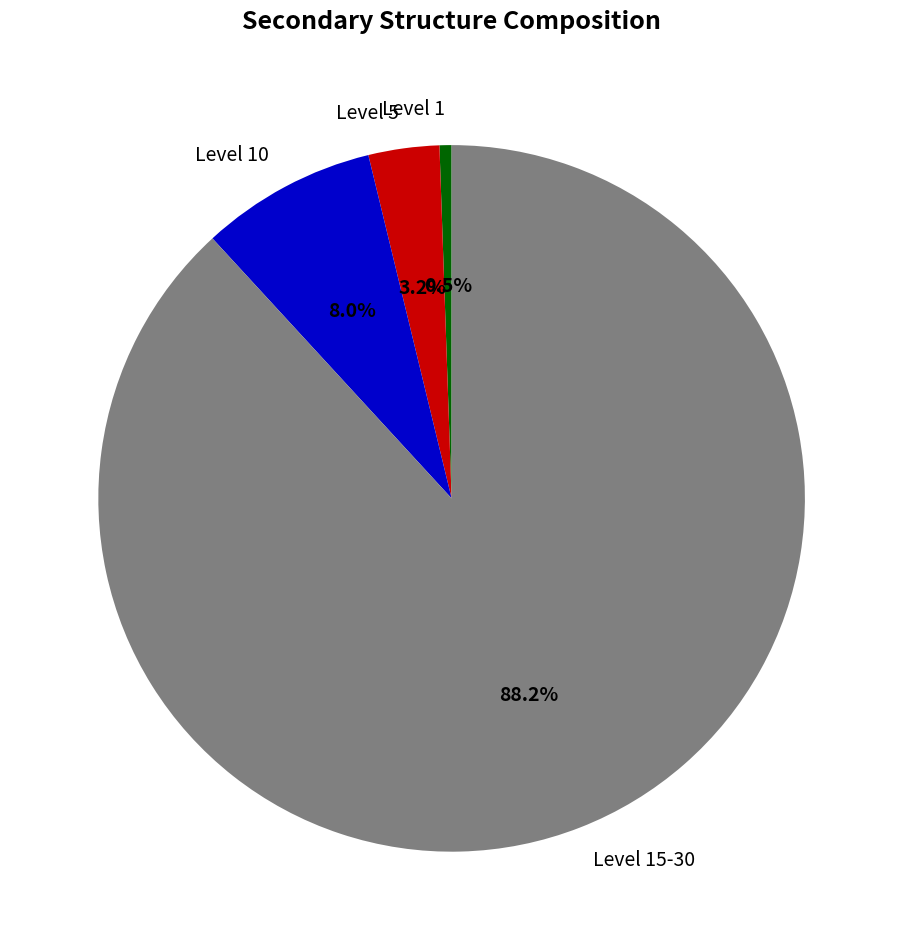

Is Level 10 the majority of the pie?

No